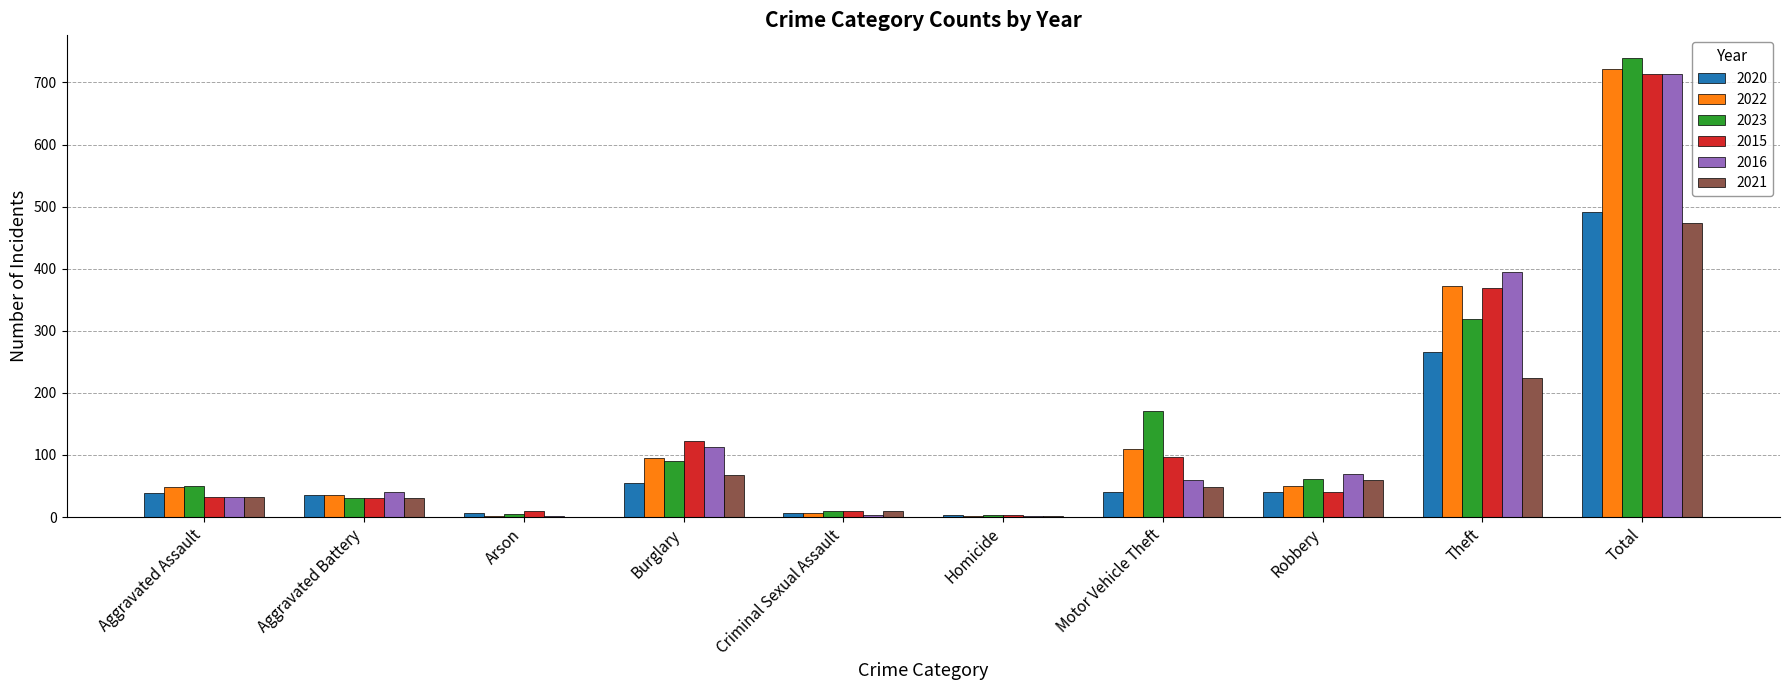

Is the value of 2023 at Burglary greater than the value of 2021 at Burglary?

Yes